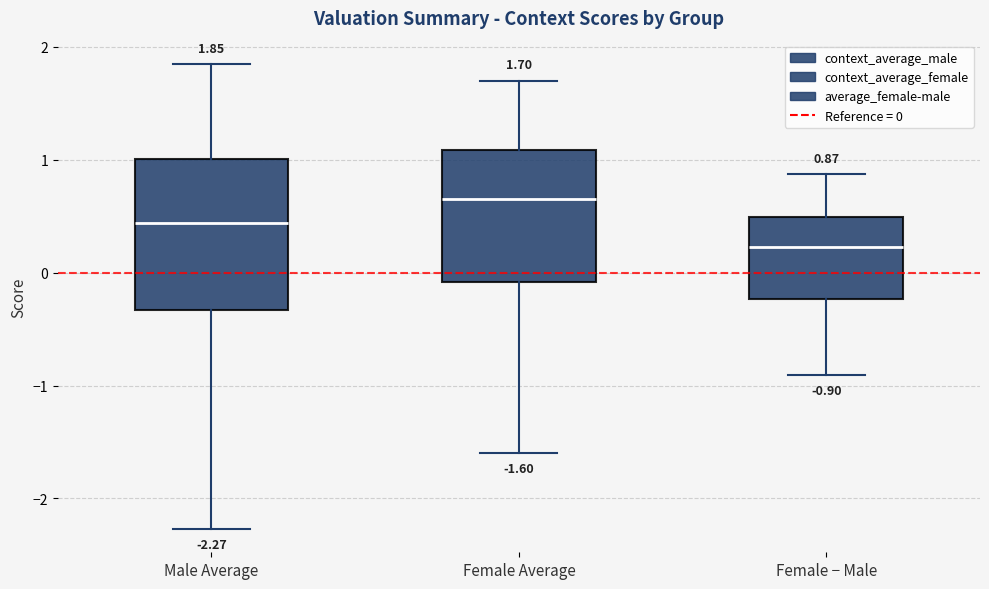

Which box's median line is the lowest?

Female − Male